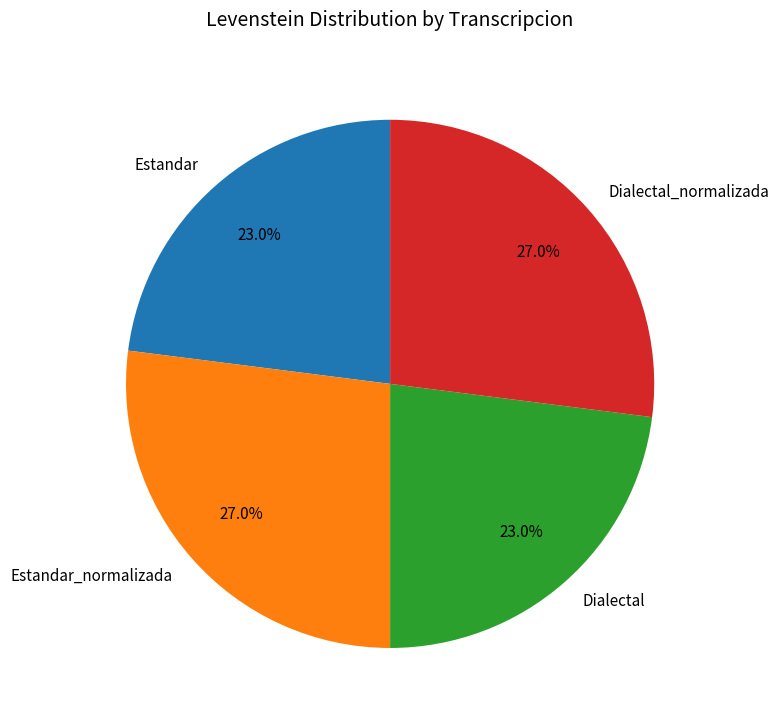

To the nearest percent, what portion does Estandar_normalizada represent?

27%